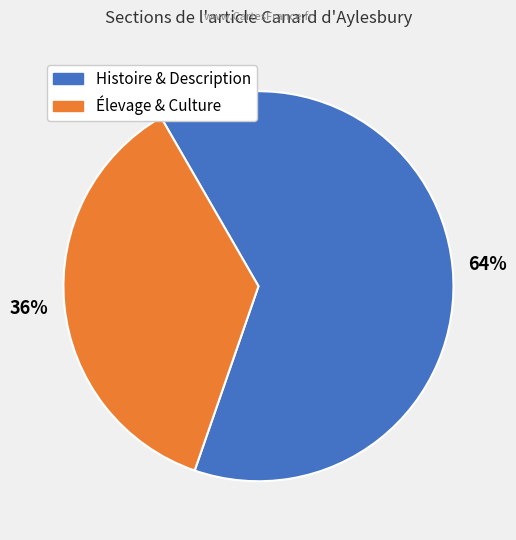

Is there any slice that represents more than half of the pie?

Yes